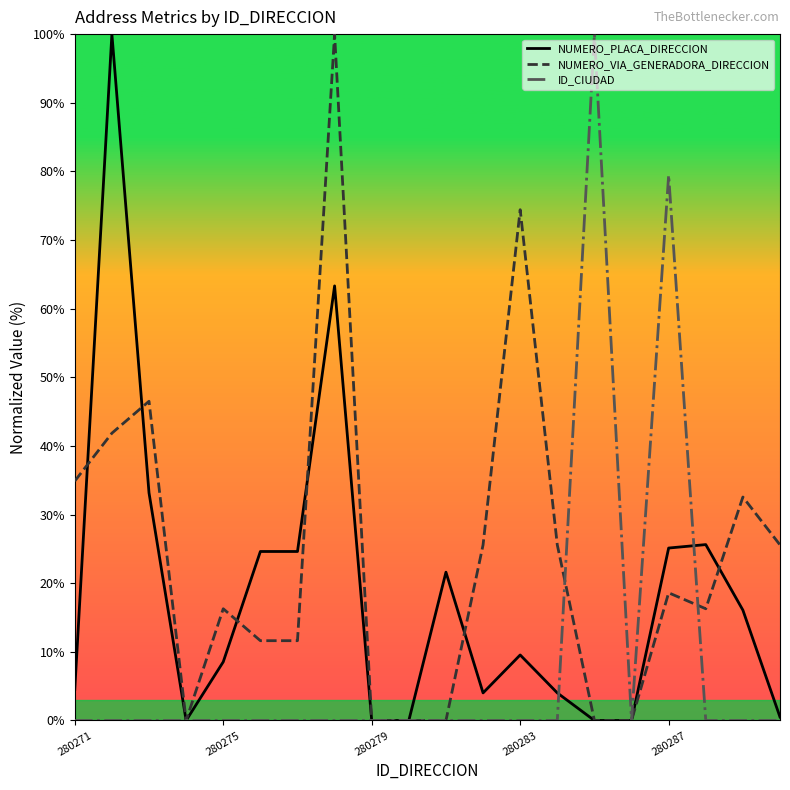

Which series has the largest total across all categories?

NUMERO_VIA_GENERADORA_DIRECCION